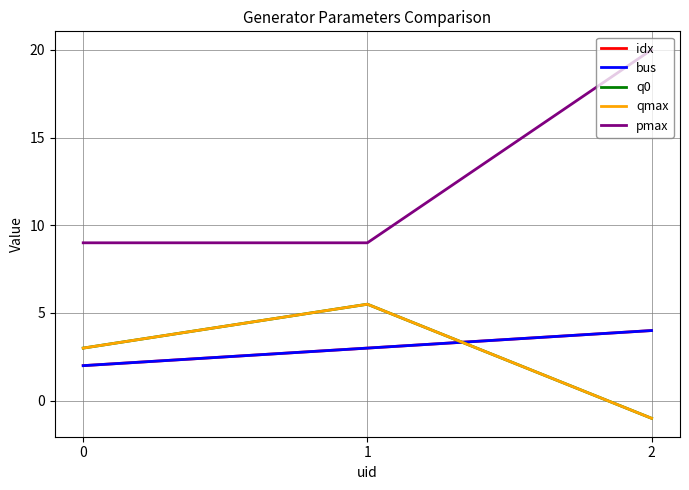

Which series has the largest range (max minus min)?

pmax